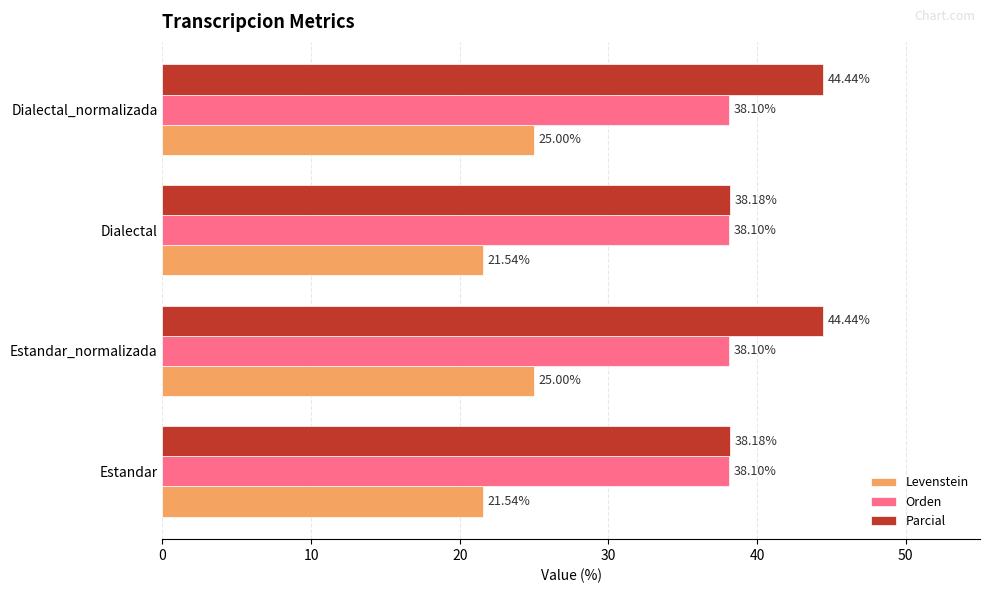

What is the sum of all Parcial values?

165.3